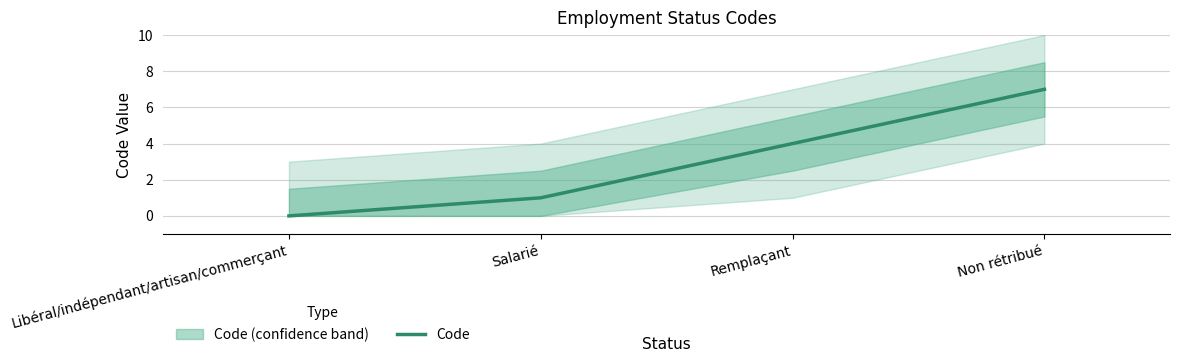

What is the difference between the second highest and minimum values?

4